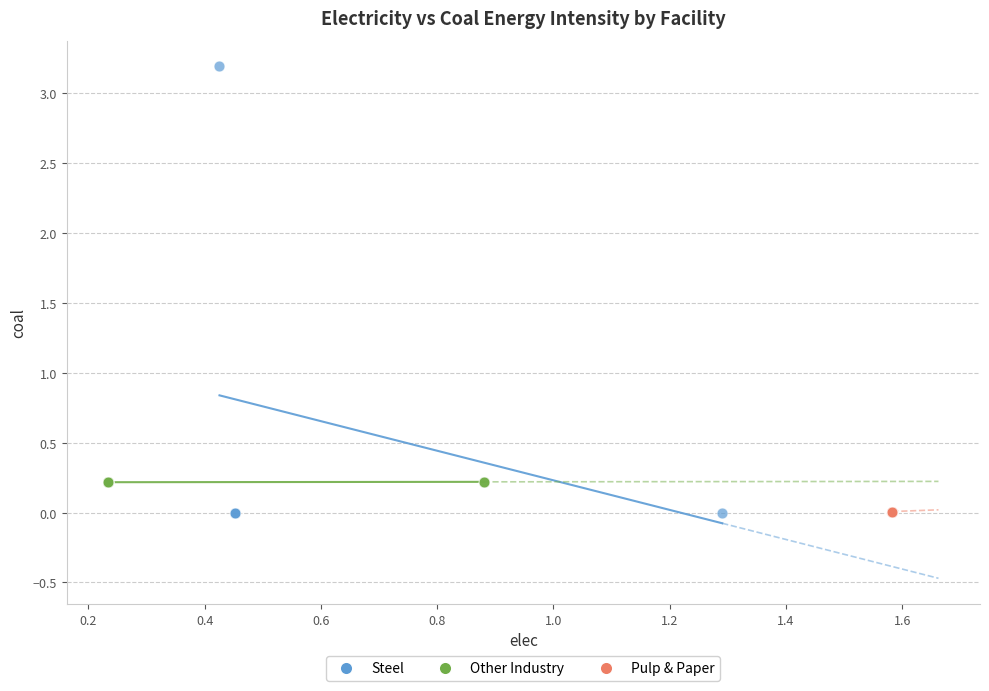

Which series reaches the maximum Y coordinate?

Steel